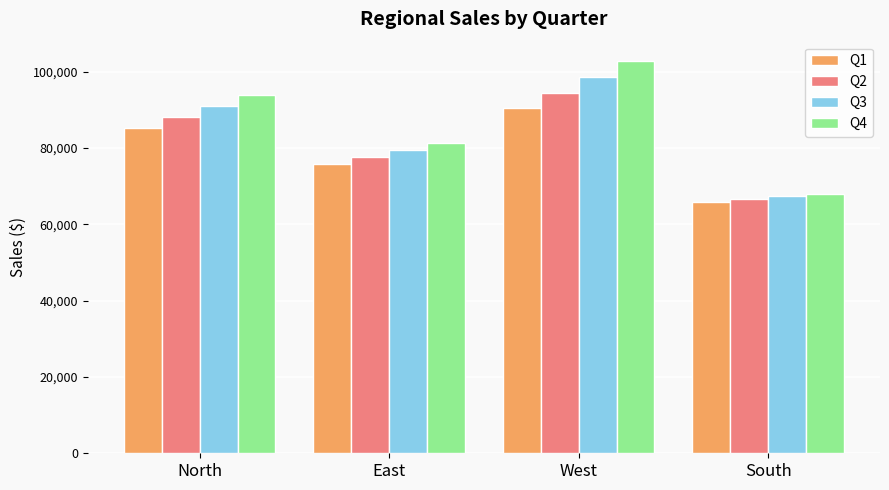

What is the label of the 2nd bar from the right?

West